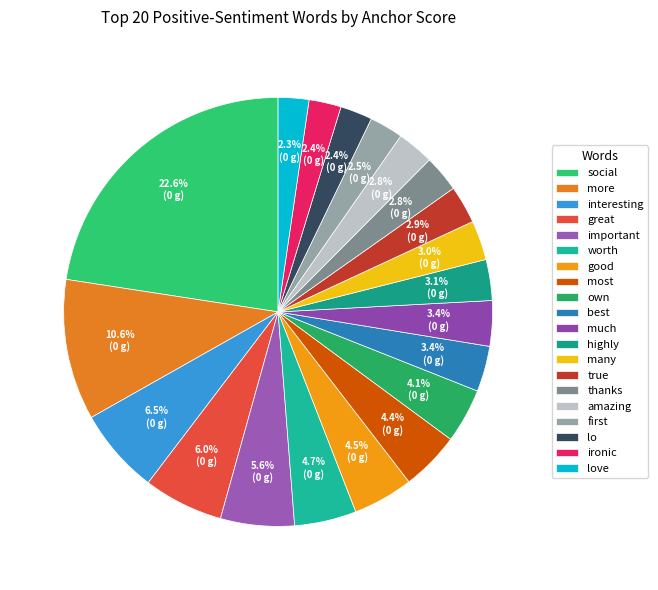

Between great and amazing, which is larger?

great